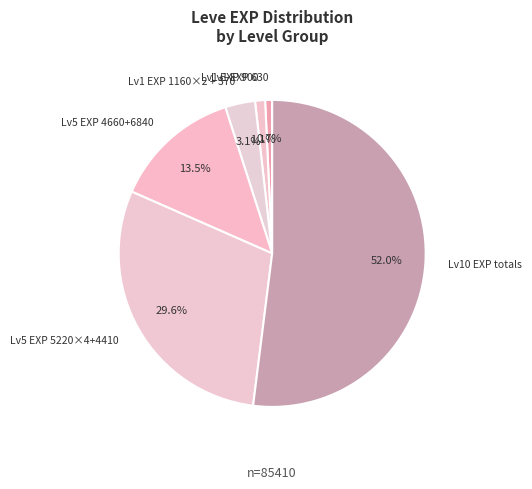

Do Lv1 EXP 900 and Lv1 EXP 1160×2 + 370 together represent more than half of the pie?

No